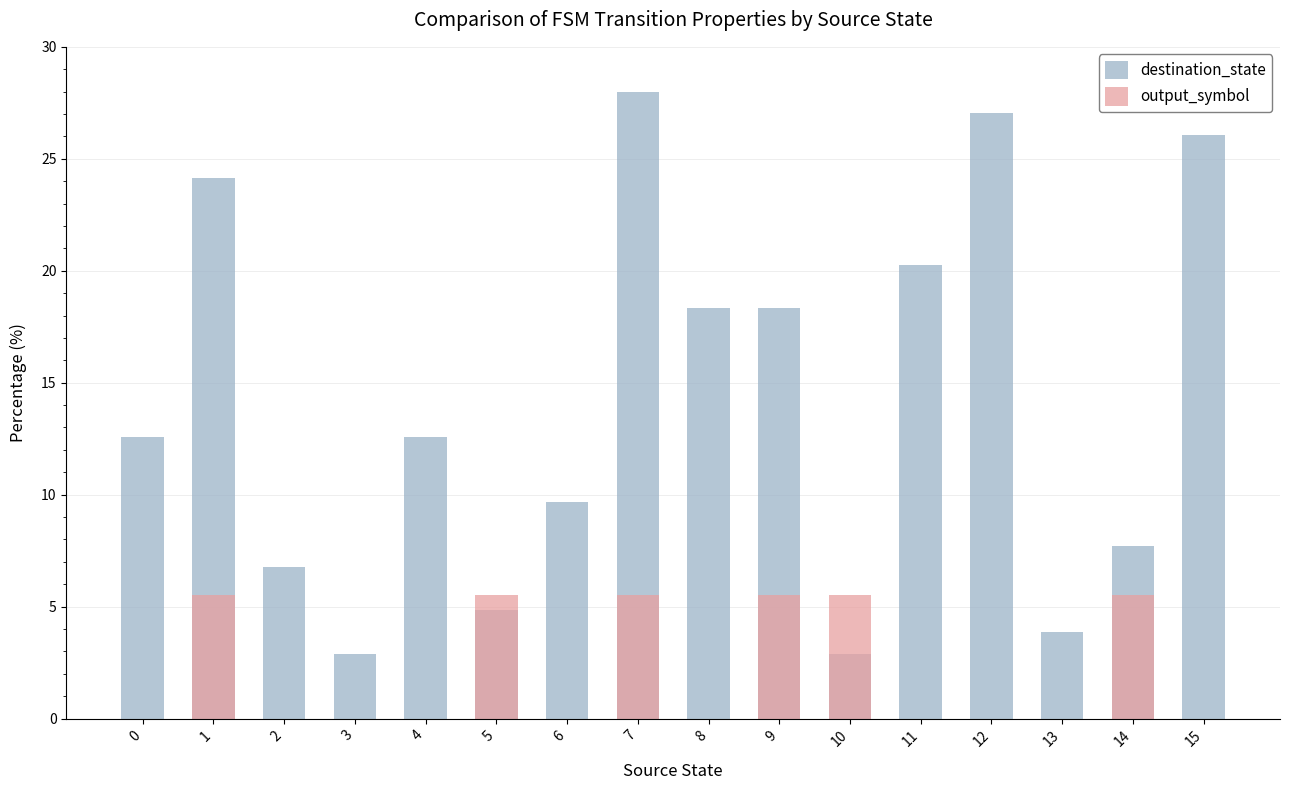

At how many categories does at least one series exceed 0?

16